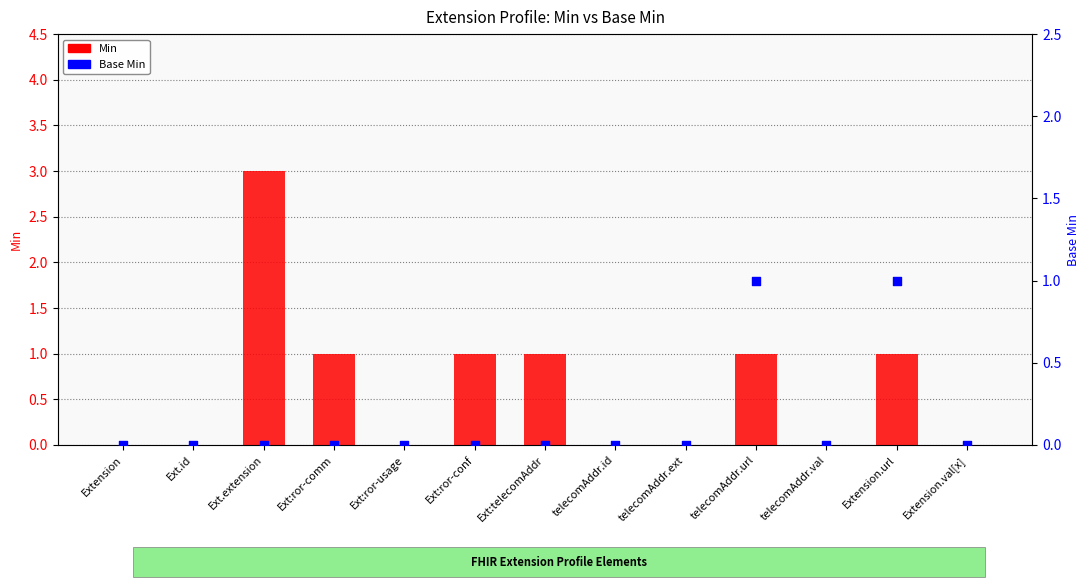

Which series reaches the minimum Y coordinate?

Min